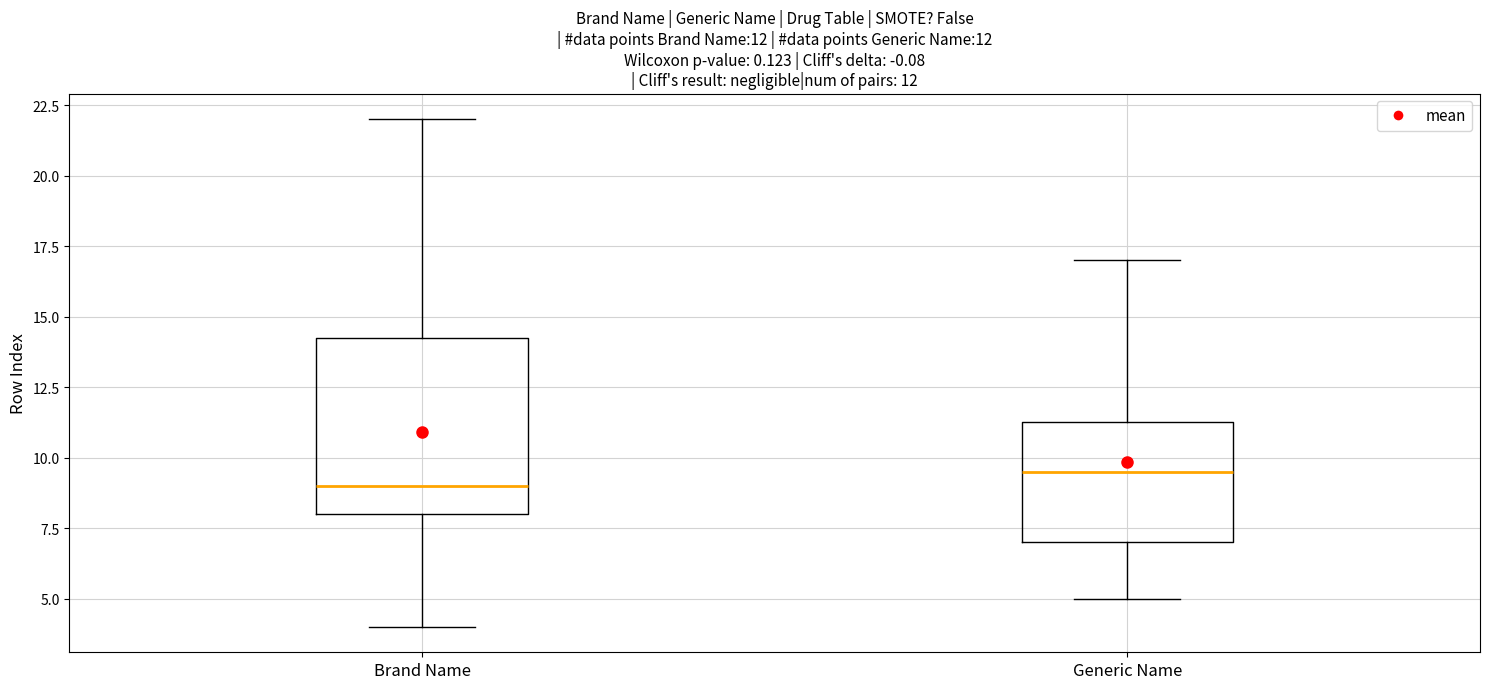

Which box's median line is the highest?

Generic Name